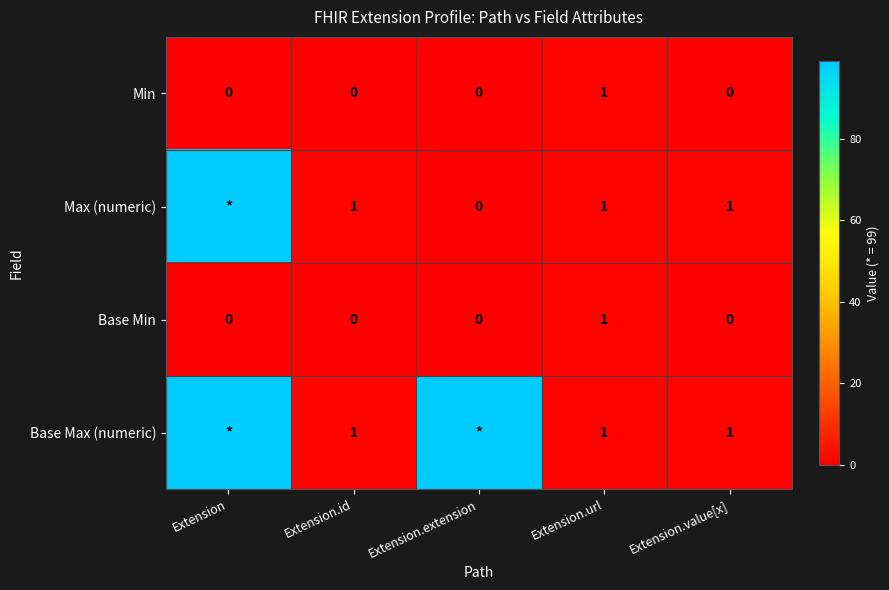

True or false: Min has a value of 0 at Extension.id.

True